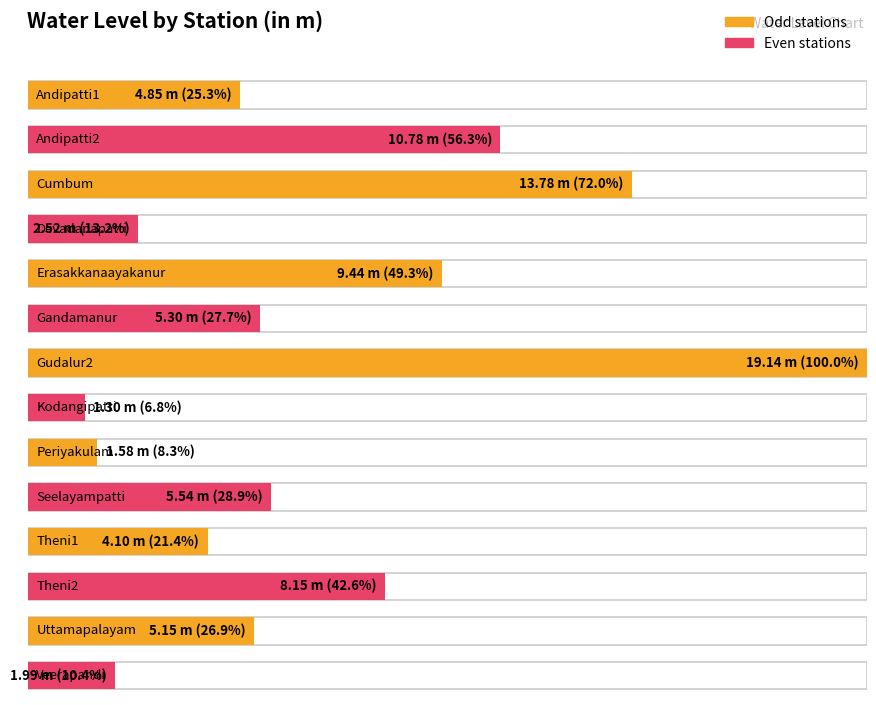

Rank the categories by value from lowest to highest.

Kodangipatti, Periyakulam, Veerapandi, Devadanapatti, Theni1, Andipatti1, Uttamapalayam, Gandamanur, Seelayampatti, Theni2, Erasakkanaayakanur, Andipatti2, Cumbum, Gudalur2